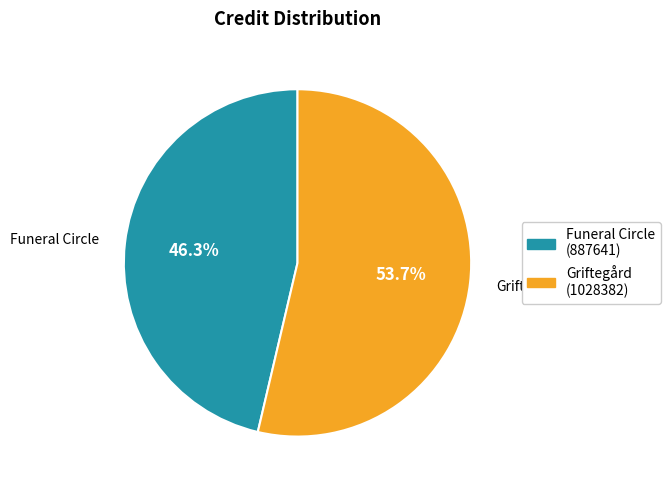

To the nearest percent, what is the difference between the Funeral Circle and Griftegård slice percentages?

7%